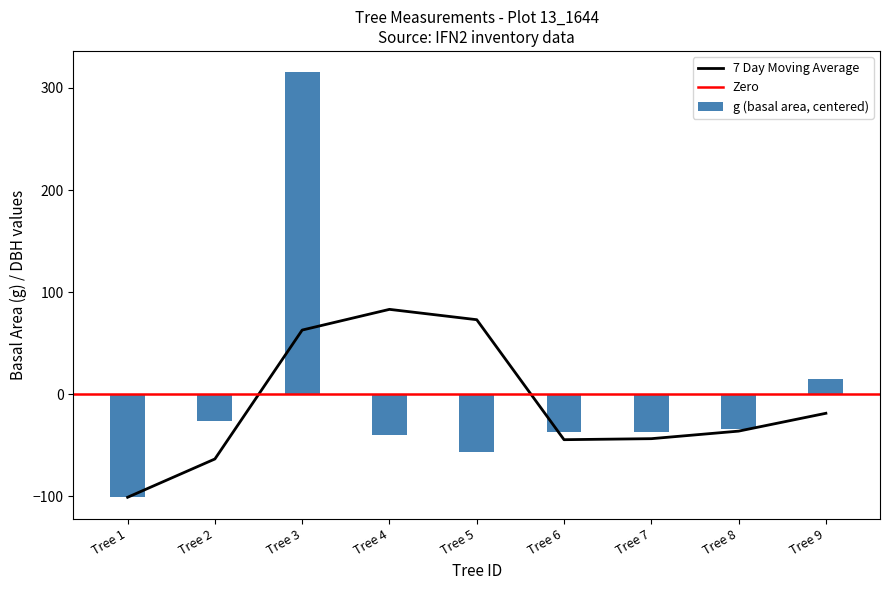

The value of 7 Day Moving Average at Tree 8 is -15.4. True or false?

False